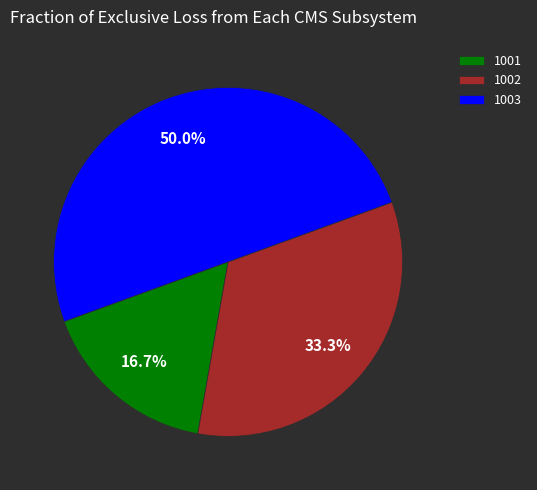

What percentage is the 1002 slice, to the nearest percent?

33%